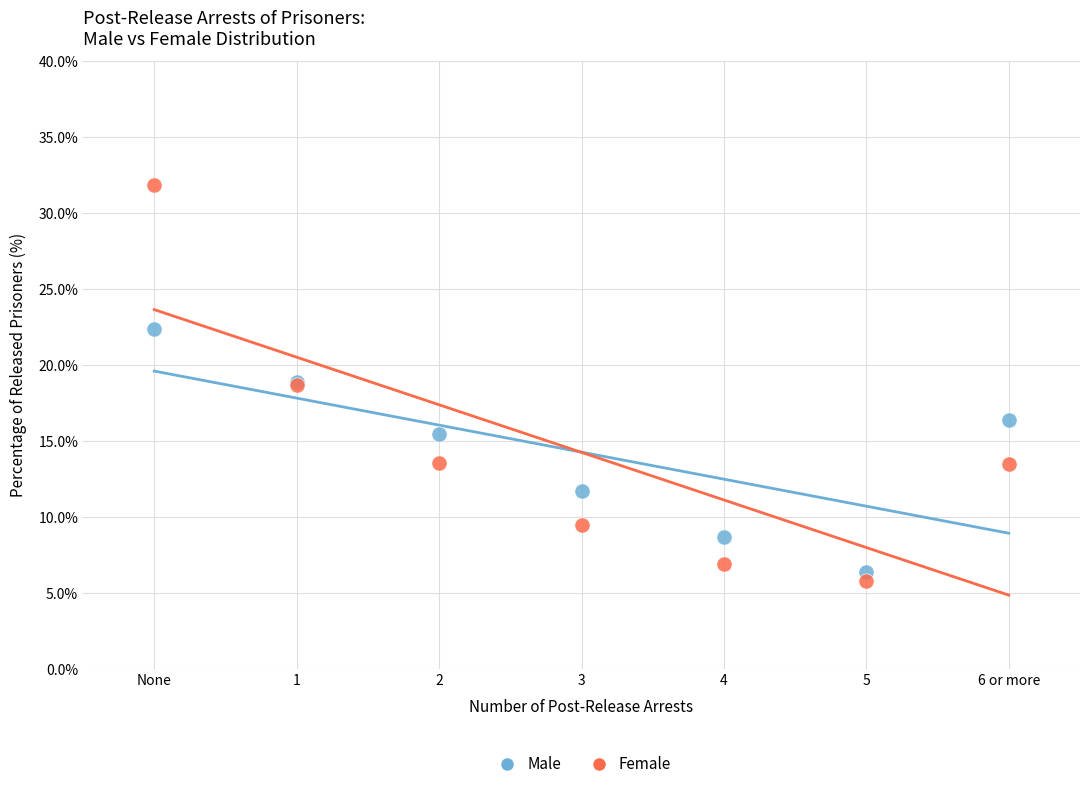

Which series contains the lowest Y value?

Female